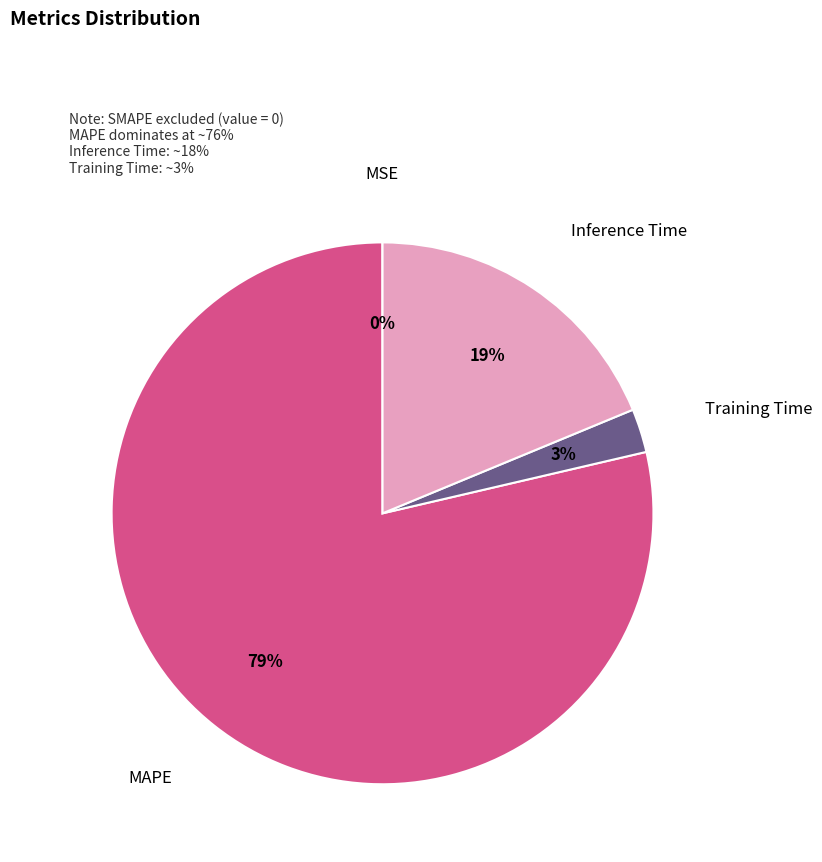

To the nearest percent, what is the average slice percentage?

25%